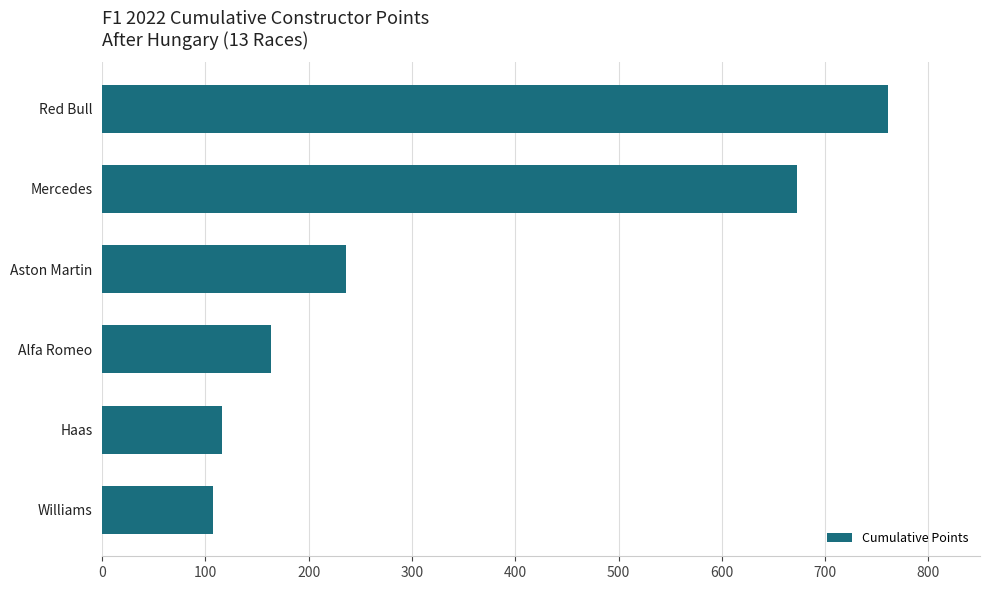

How many bars are there in total?

6